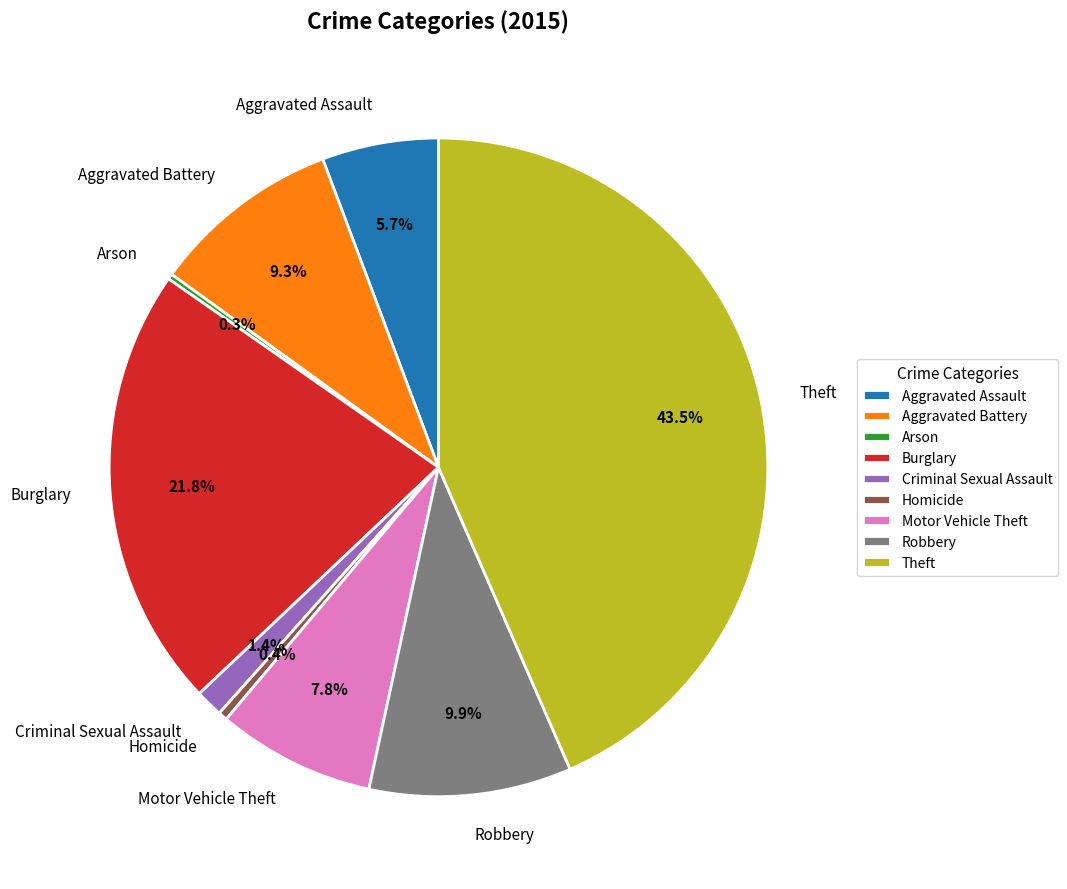

To the nearest percent, what percentage of the pie is Motor Vehicle Theft?

8%